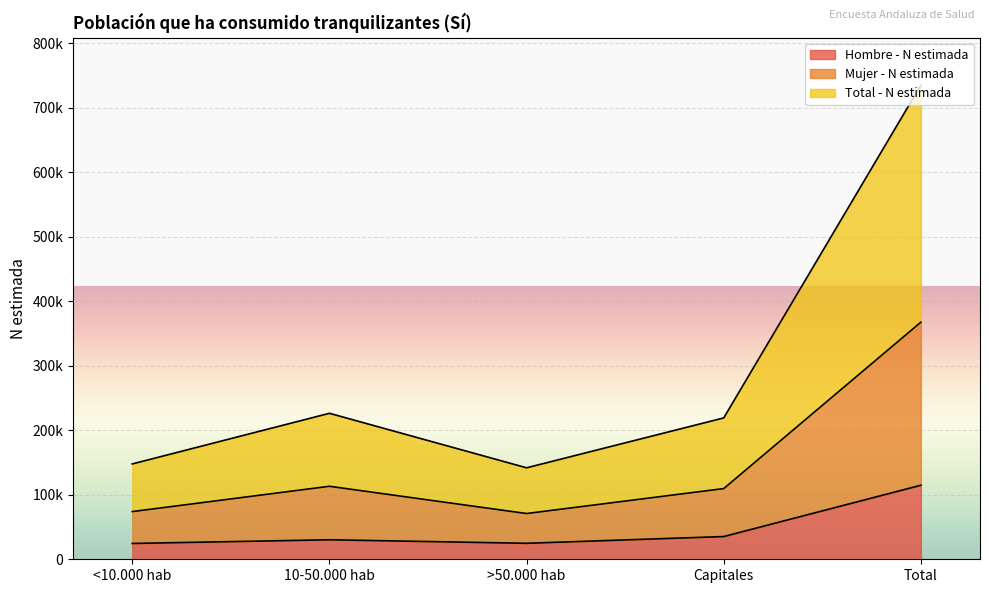

At which category does the chart reach its minimum across all series?

<10.000 hab